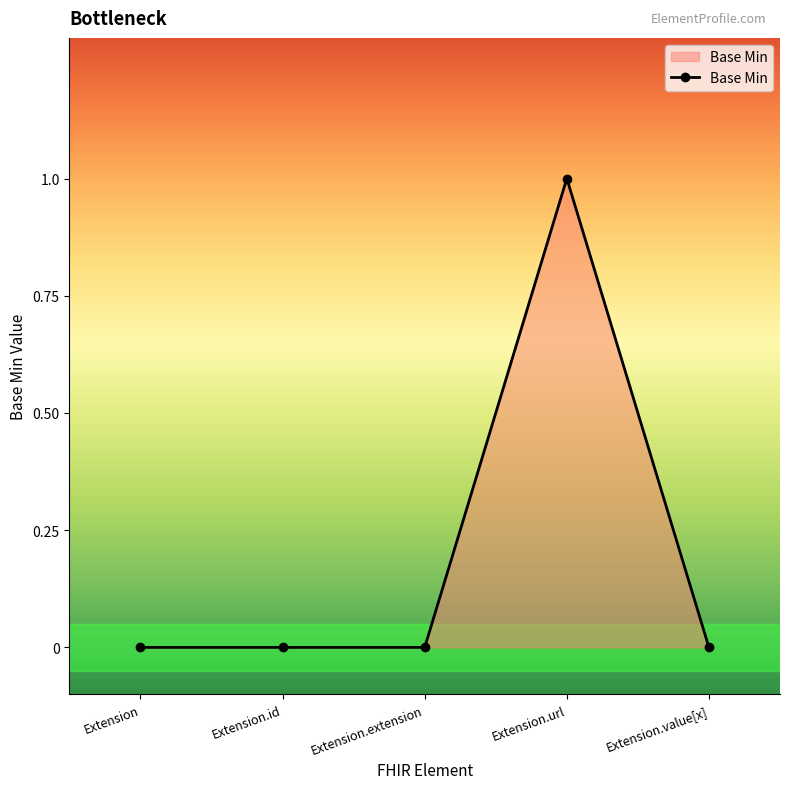

What is the difference between the maximum and second lowest values?

1